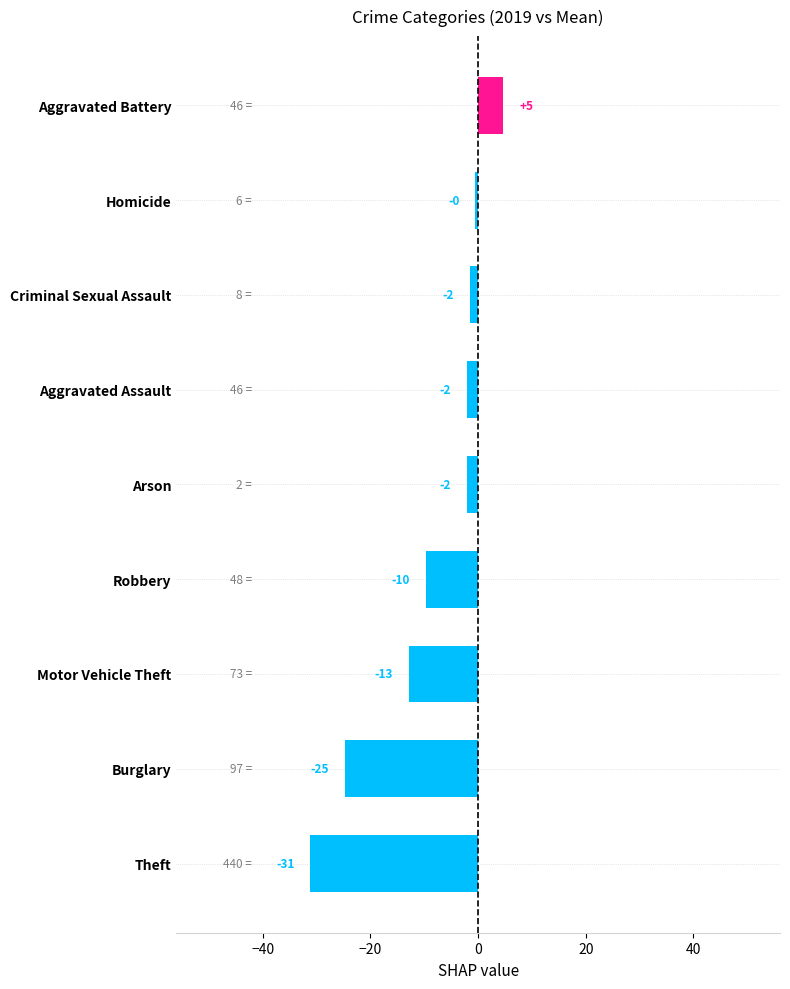

What is the average value?

-8.9